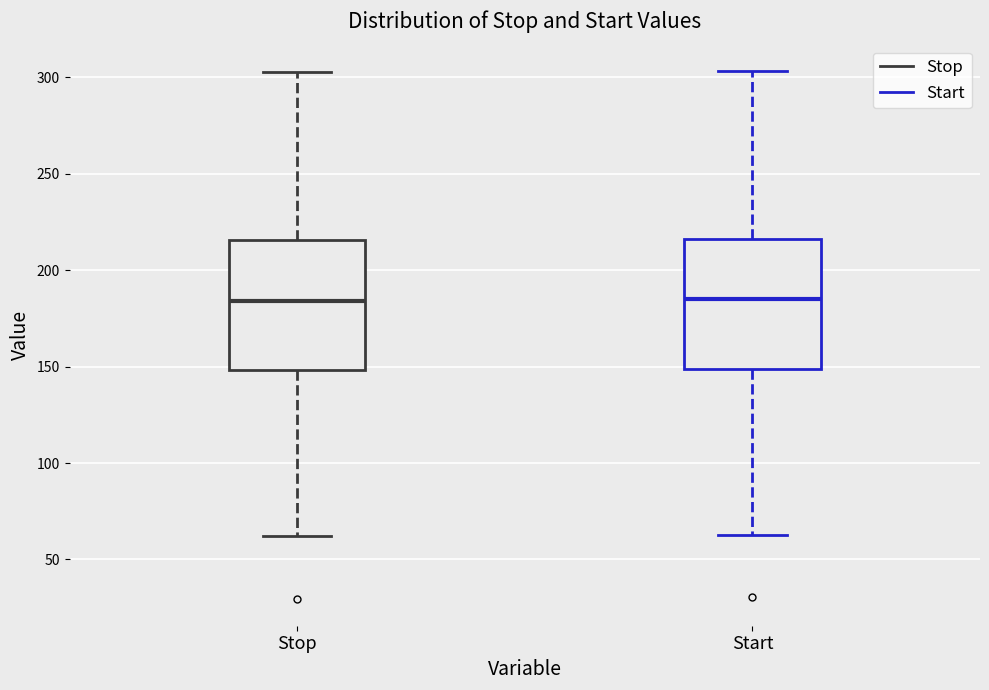

Reading left to right, transcribe this box plot: for each box, give where its median line is, the range the box spans, and where its two whiskers end, as read against the y-axis. The values are not printed on the chart, so give them approximately, as read against the axis.

Stop: median 185, box 150 to 215, whiskers 60 to 305
Start: median 185, box 150 to 215, whiskers 65 to 305